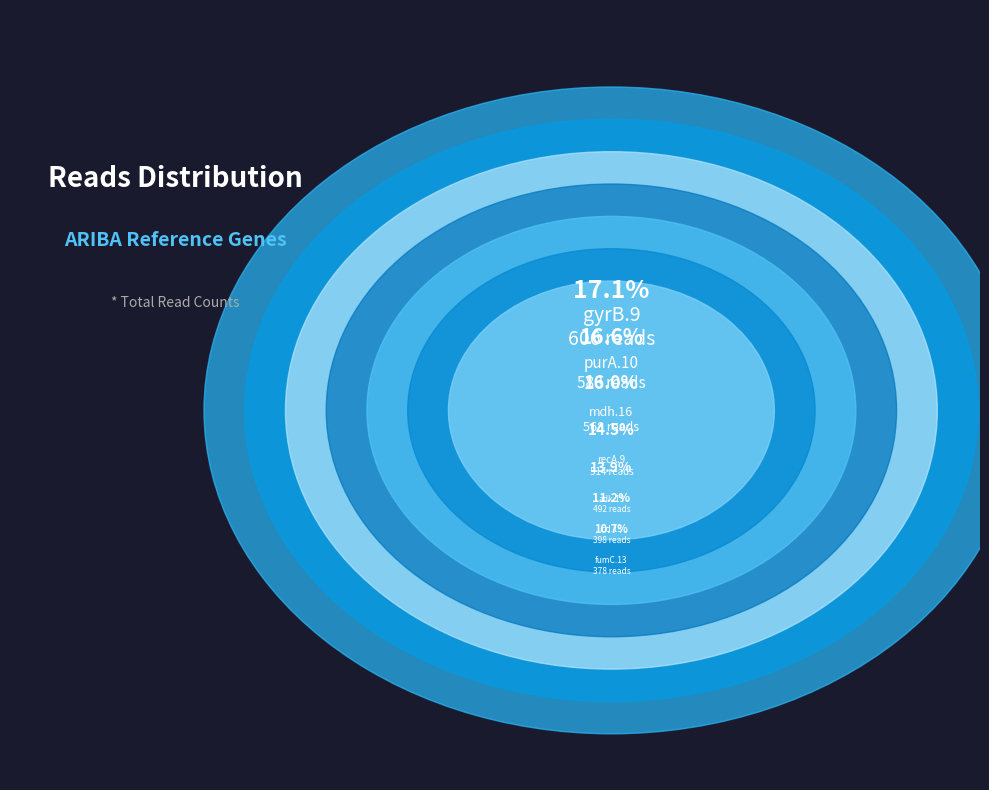

How many segments does this pie chart have?

7